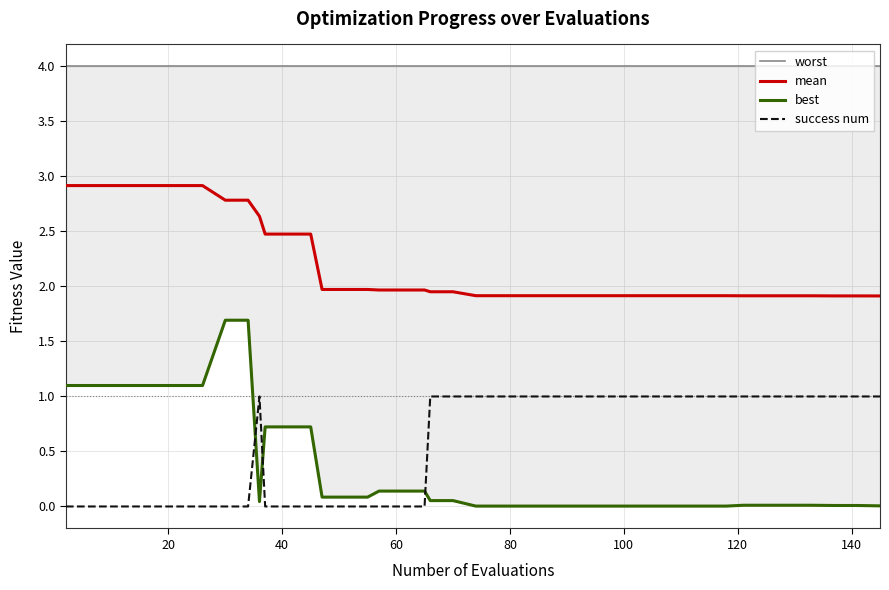

True or false: success num and mean cross at least once.

False